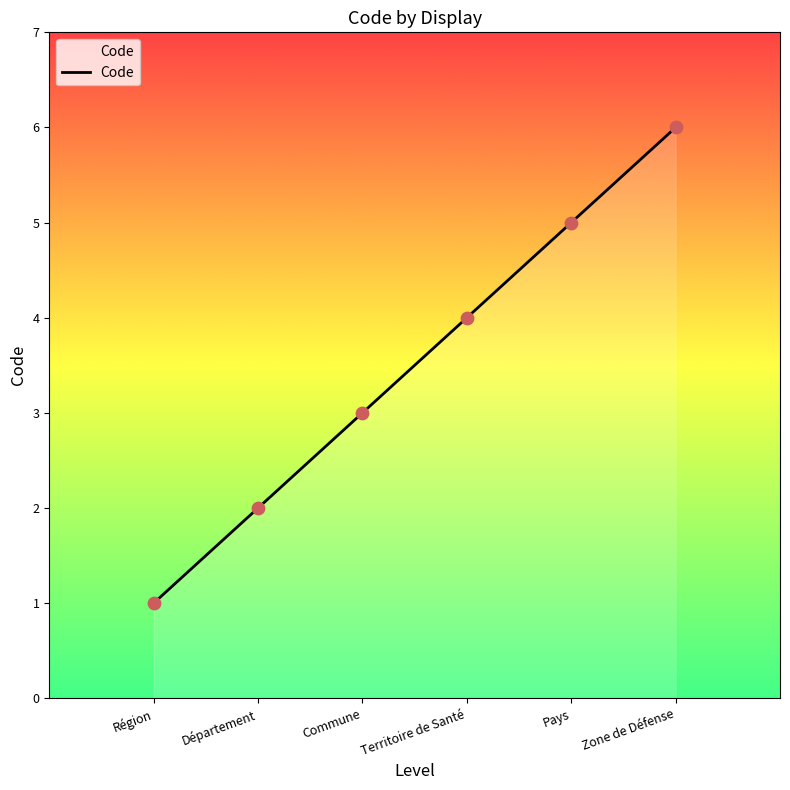

What is the change in value from Région to Territoire de Santé?

+3